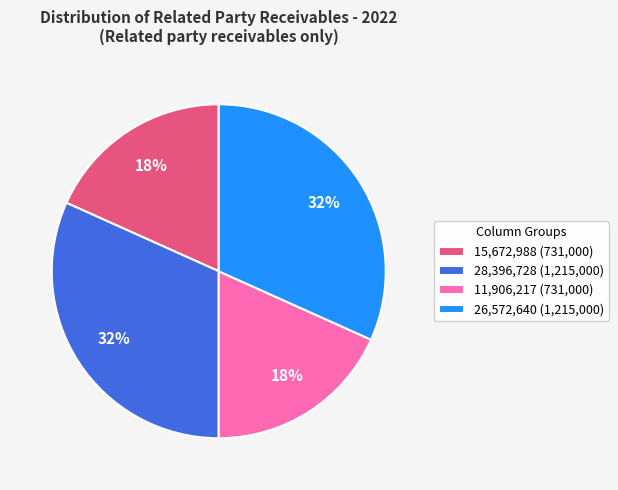

Between 15,672,988 (731,000) and 26,572,640 (1,215,000), which is larger?

26,572,640 (1,215,000)